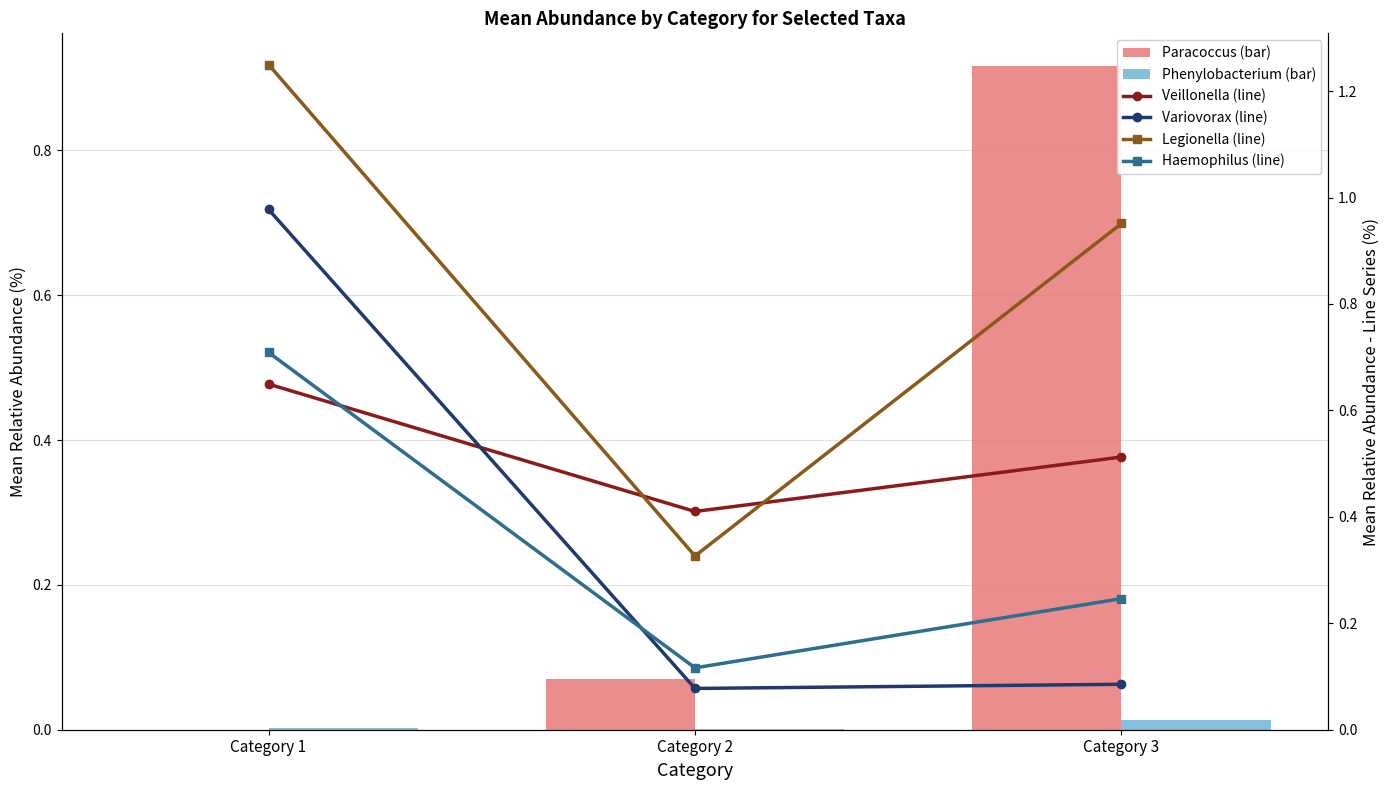

What is the value of the Haemophilus (line) bar at the 2nd from the left?

0.1